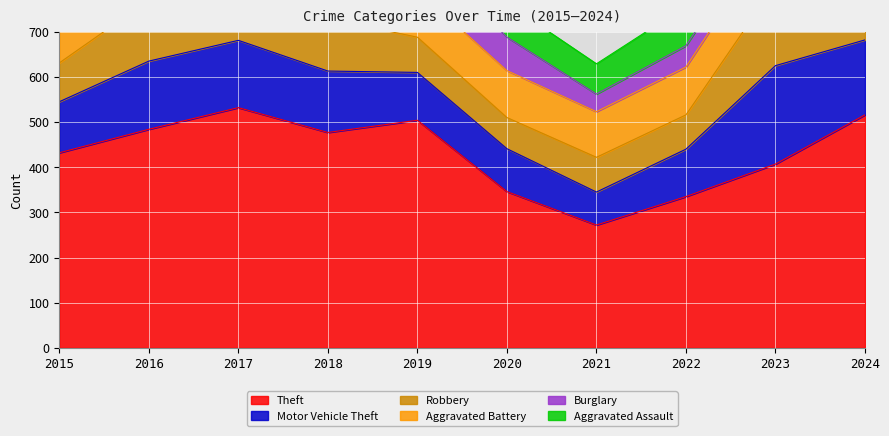

List the series in order of their peak value, highest first.

Theft, Motor Vehicle Theft, Robbery, Burglary, Aggravated Battery, Aggravated Assault